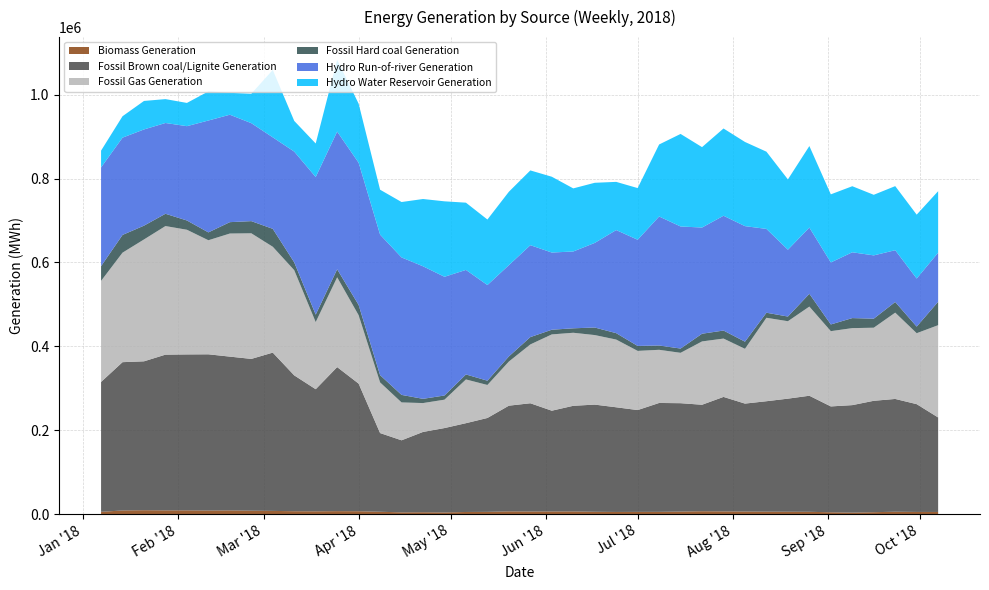

Reading left to right, extract all data points from this chart.

Biomass Generation: 5571	8826	9401	9010	9046	8643	8949	8287	7796	7026	6812	7223	7025	5735	4288	4567	4061	5192	5493	6678	6351	6471	6529	5706	5257	5441	5515	6178	7014	6620	6325	5996	5815	5626	4478	3689	4667	5831	5303	5233
Fossil Brown coal/Lignite Generation: 309625	353508	354948	371246	371771	372419	366598	361809	377279	323795	291036	343363	304156	187603	171767	191439	201186	211686	223808	251946	258018	240178	251792	255455	249525	242716	259560	258350	253816	272887	257244	263224	269535	276671	252337	256230	265569	268811	256939	225282
Fossil Gas Generation: 240844	261015	290494	306499	297137	271906	293400	299425	252368	250729	159997	213961	163056	120732	90303	68823	67647	104257	78645	105177	140224	181840	174093	165760	161430	141055	126701	120077	150927	139066	130589	198899	184578	212515	179442	183548	174205	205723	169124	219965
Fossil Hard coal Generation: 35107	42272	32888	29300	22097	18713	27127	28985	42676	18632	17804	19183	24501	17300	17952	10086	10006	11902	10223	12243	17514	11167	10625	18004	15267	11793	10289	10172	18352	19139	16991	12048	11162	30509	15980	23925	21561	25372	15733	55849
Hydro Run-of-river Generation: 235428	231904	229339	216387	224841	266695	256087	233547	218121	264055	328022	328176	338985	334959	327655	315937	282964	249183	228002	217527	219086	183990	183115	201619	245750	253120	307502	291001	253129	273604	275444	199802	159309	157883	147781	156842	150866	123449	114618	117006
Hydro Water Reservoir Generation: 40002	51031	67933	56942	55379	69392	52202	70096	160654	73169	79932	171121	140813	107085	132091	160395	179870	160295	156165	174968	178218	180699	150423	143377	114877	123172	171674	220593	191690	208039	200648	184100	167604	194302	162348	157513	144419	152783	152266	146573